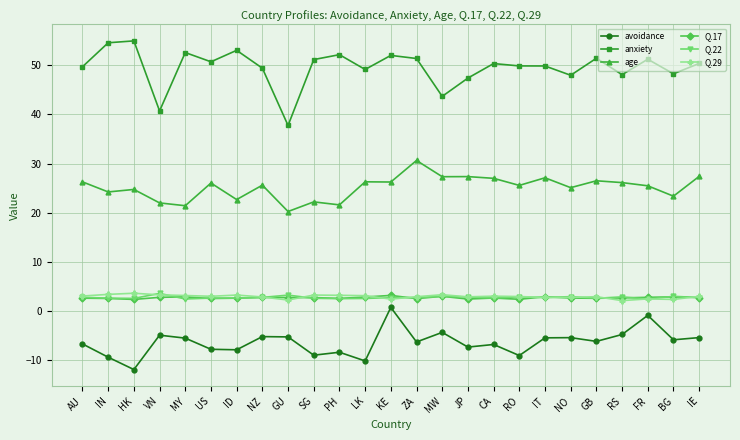

How many negative values does the avoidance series have?

24